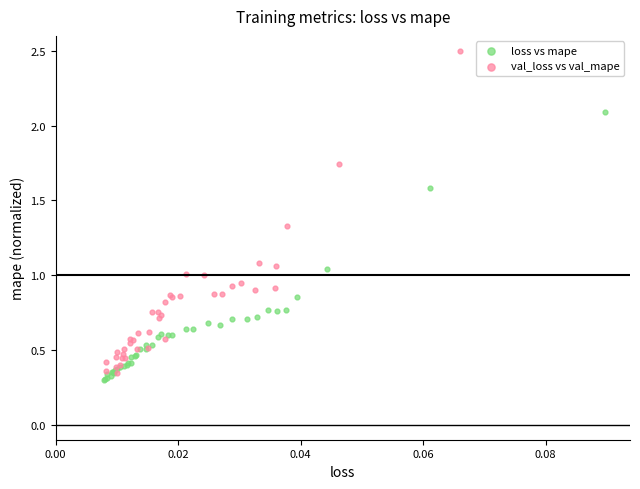

What are all the series names shown in the legend?

loss vs mape, val_loss vs val_mape